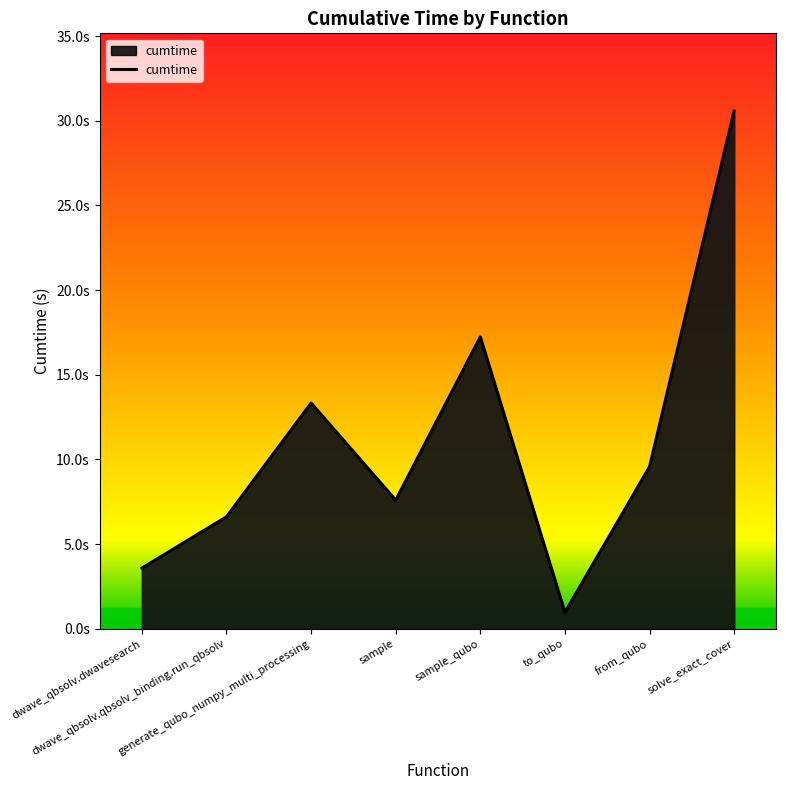

True or false: there are more than 1 points higher than both neighbors.

True